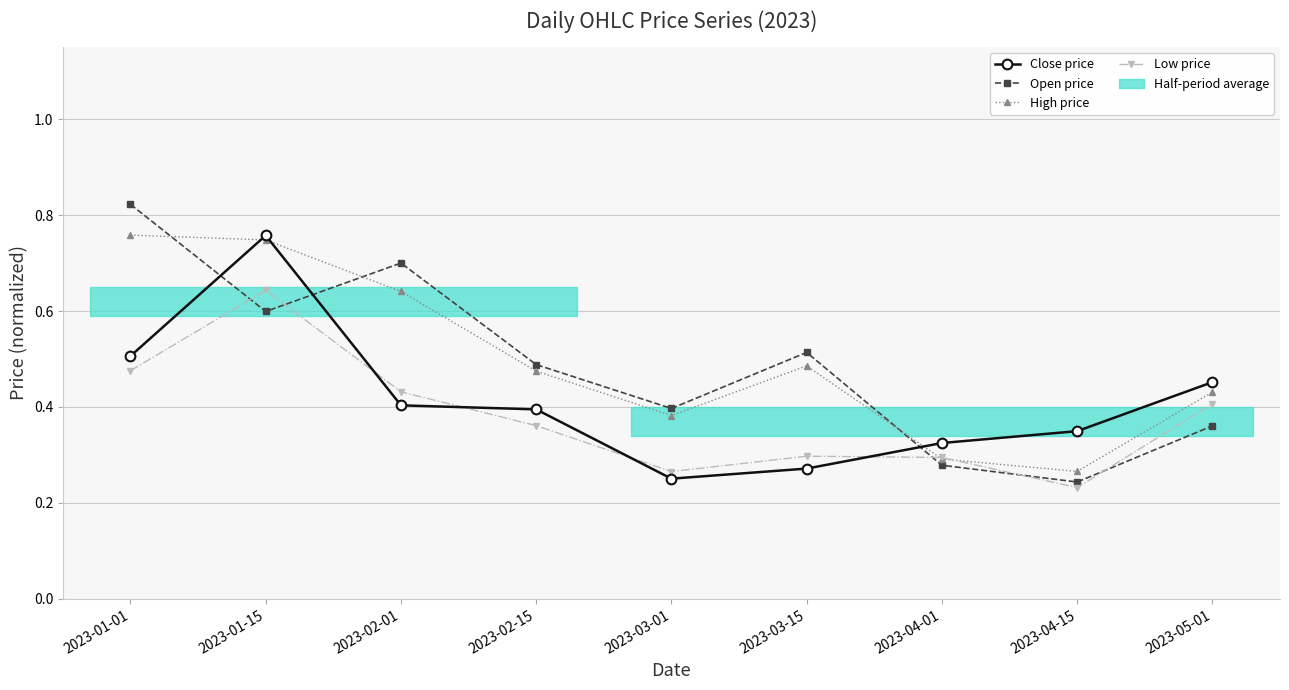

How many categories are shown in the chart?

9